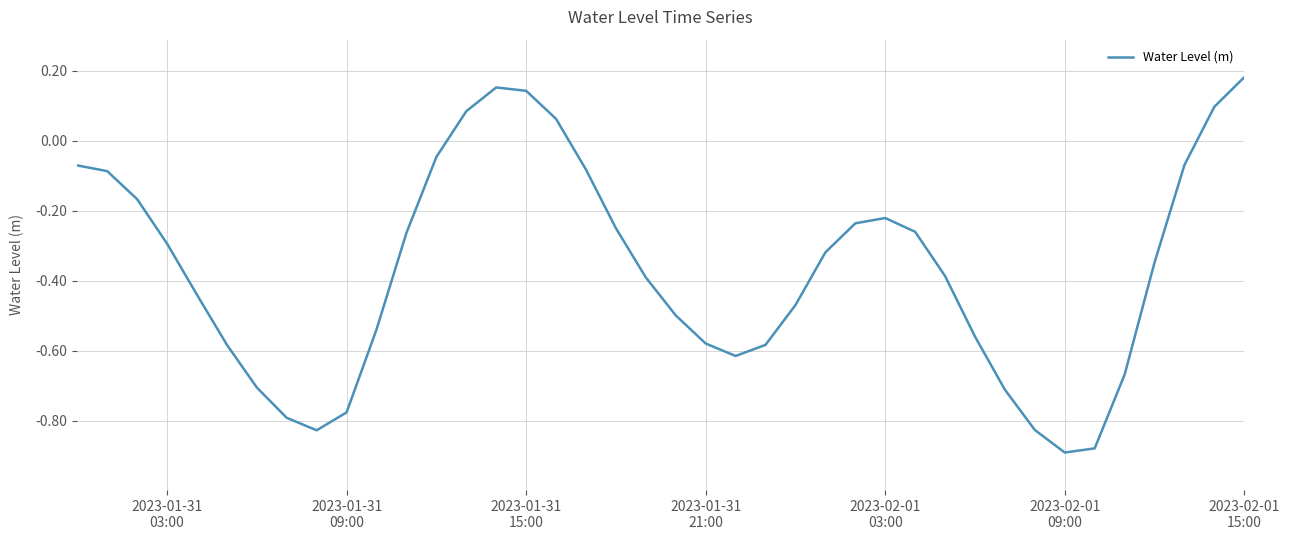

What is the difference between the maximum and minimum values?

1.1